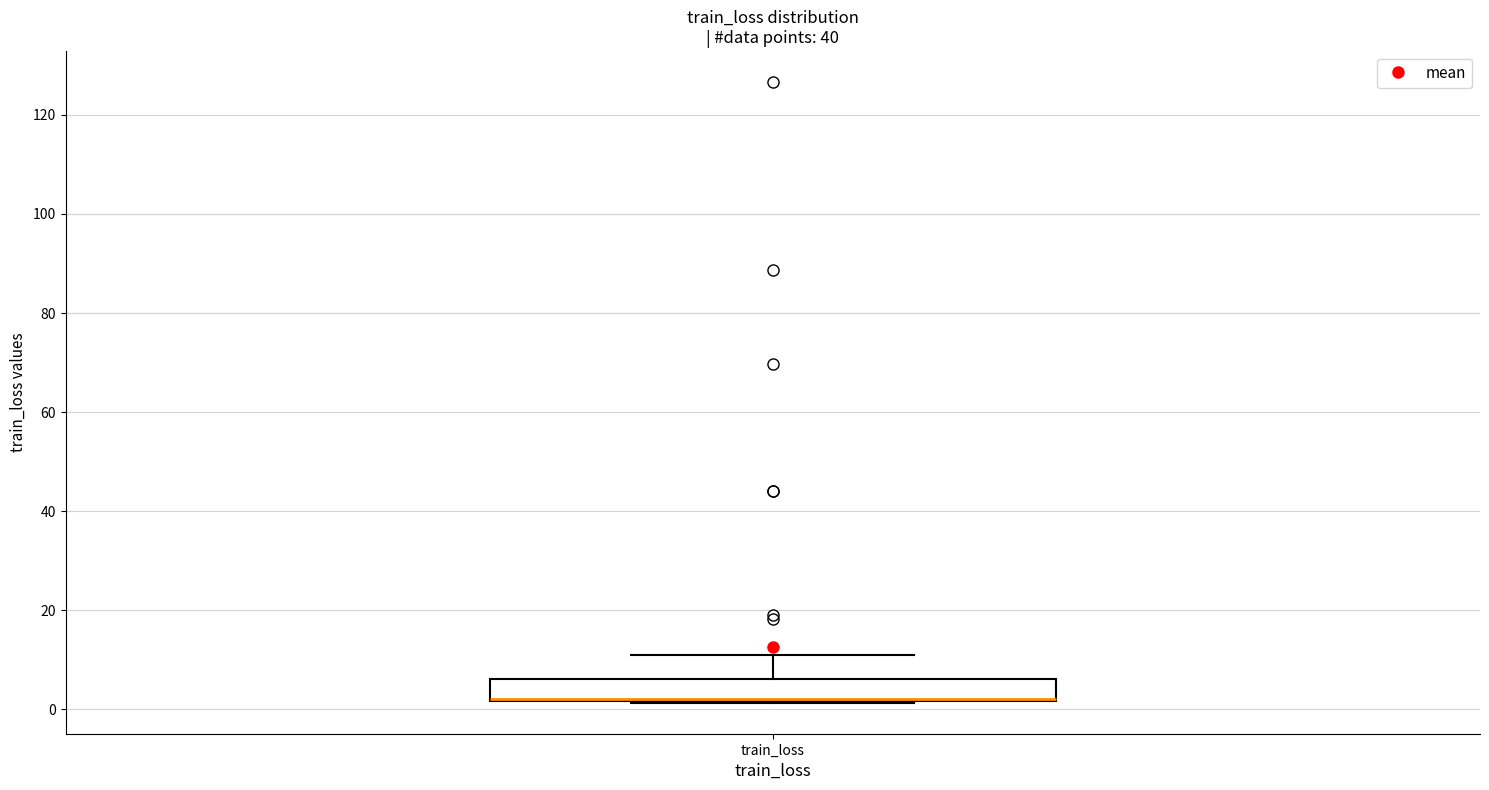

Where is the upper edge of the box for train_loss on the y-axis? The values are not printed on the chart, so give them approximately, as read against the axis.

6